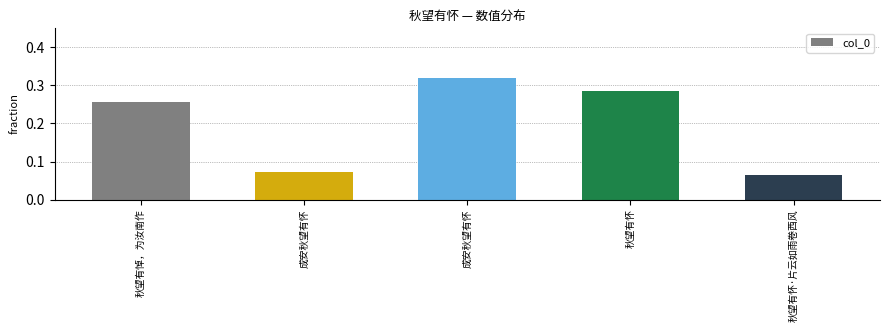

What is the sum of all values?

1.0